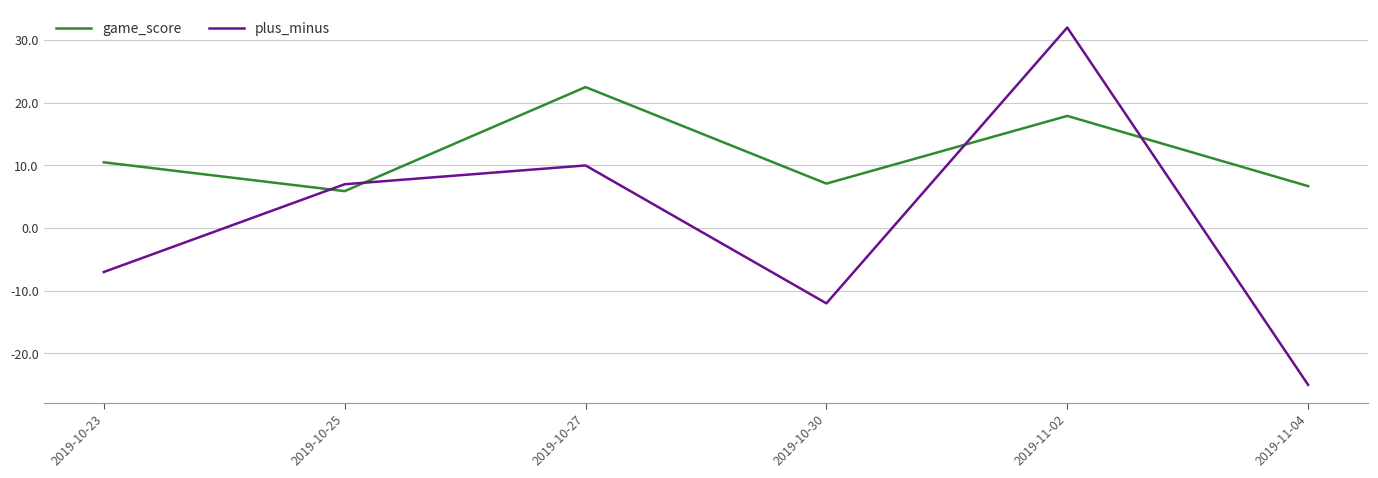

Reading right to left, transcribe all the data shown in this chart.

game_score: 6.7	17.9	7.1	22.5	5.9	10.5
plus_minus: -25.0	32.0	-12.0	10.0	7.0	-7.0